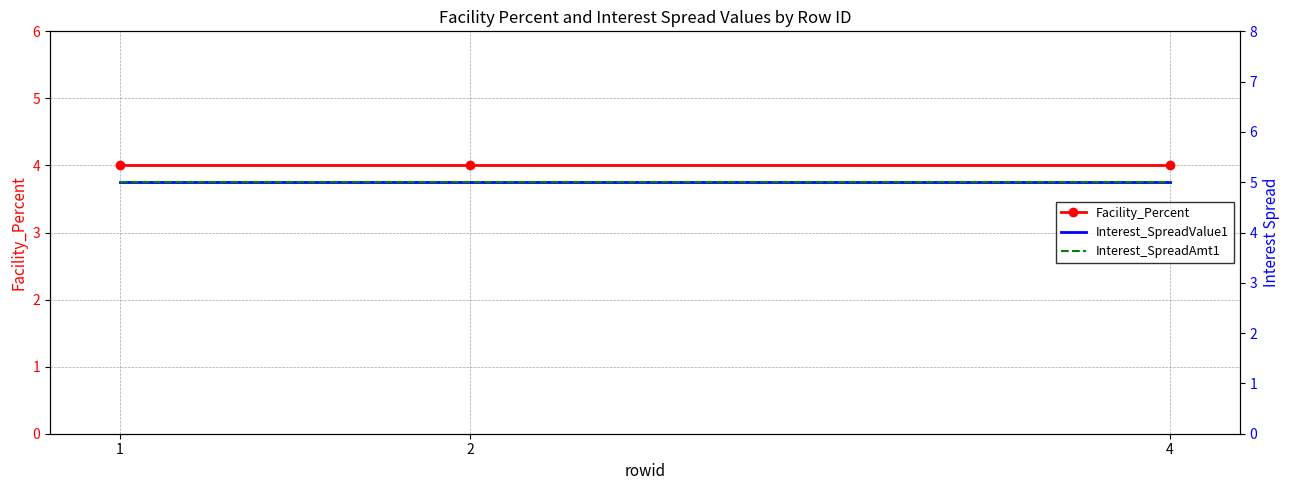

At which category does the chart reach its minimum across all series?

1